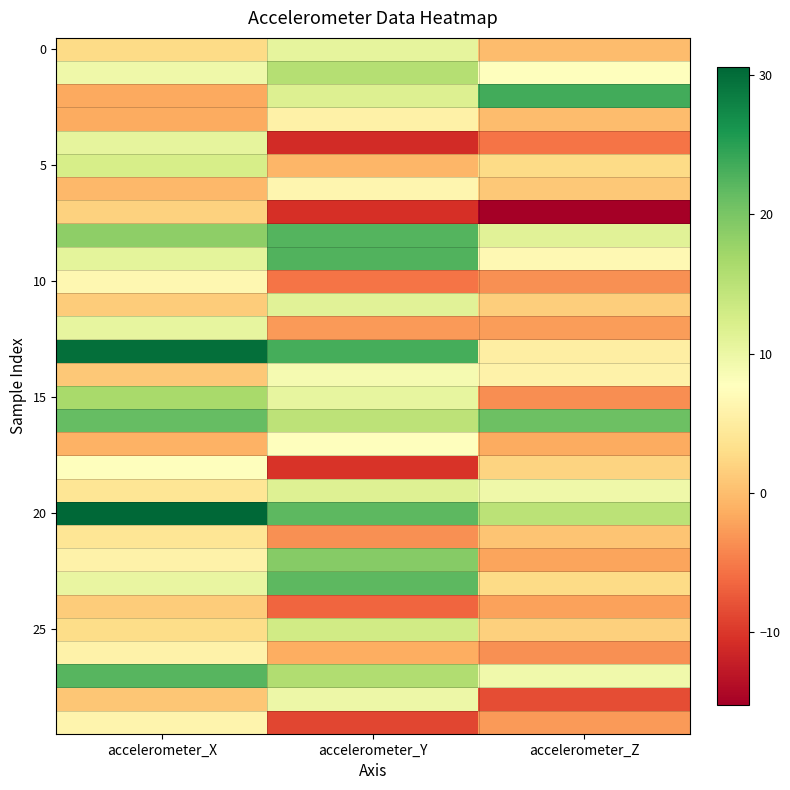

At how many categories does at least one series exceed 19?

3